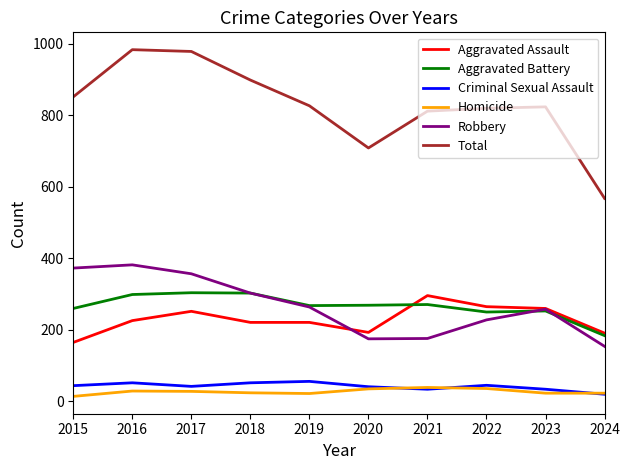

The Aggravated Battery series shows 64 at 2020. True or false?

False